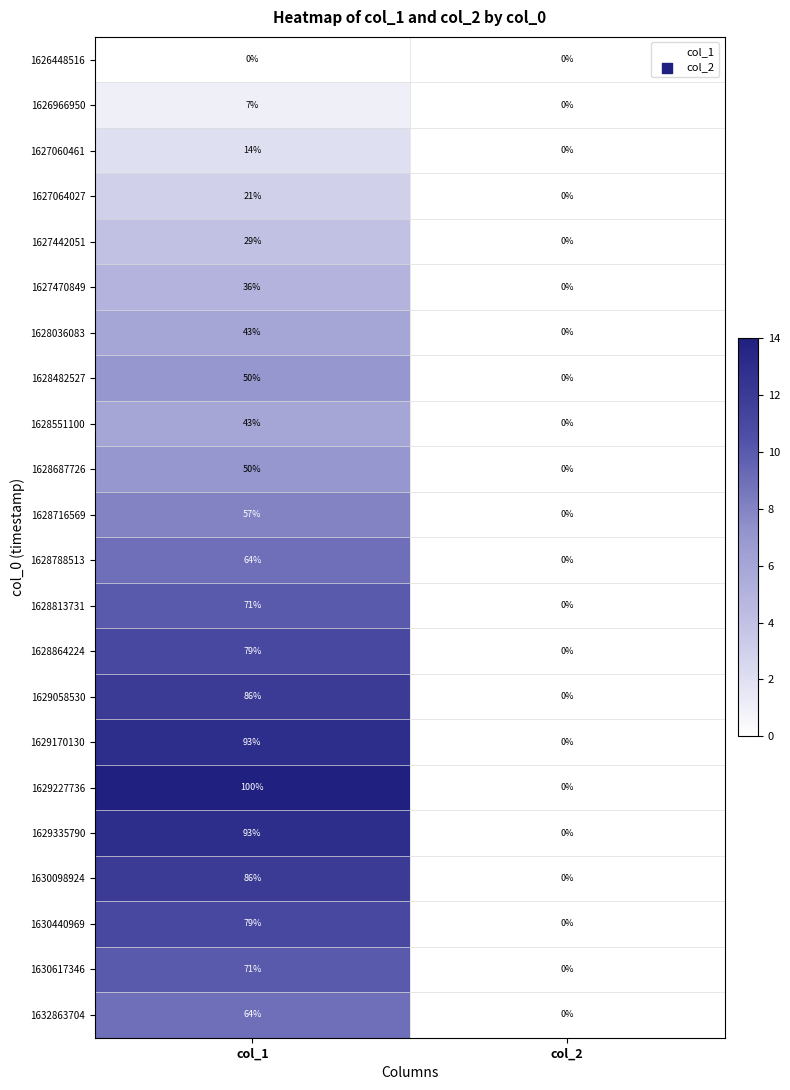

At how many categories does at least one series exceed 13?

1